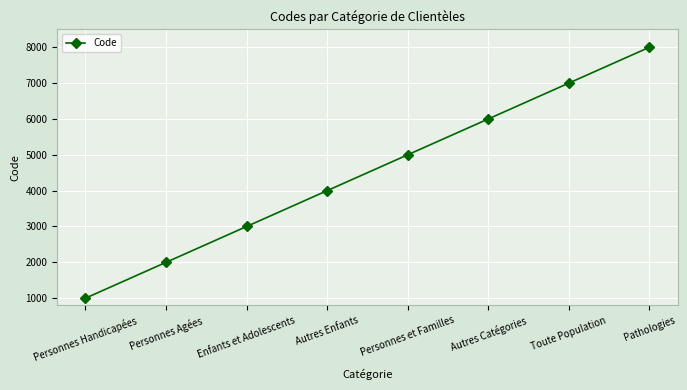

What is the ratio of the value at Toute Population to the value at Enfants et Adolescents?

2.3